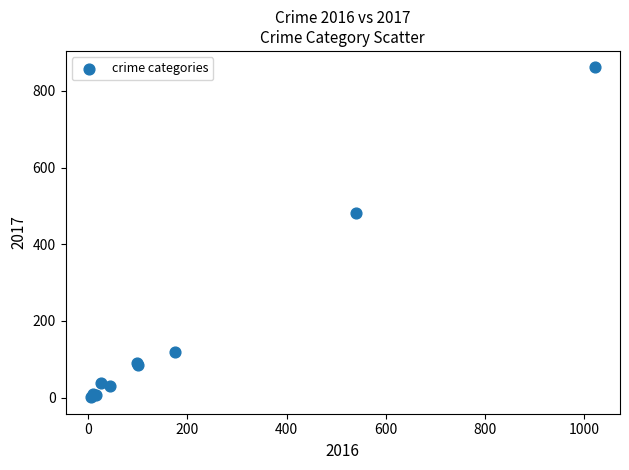

What Y value in the scatter plot is closest to 431?

482